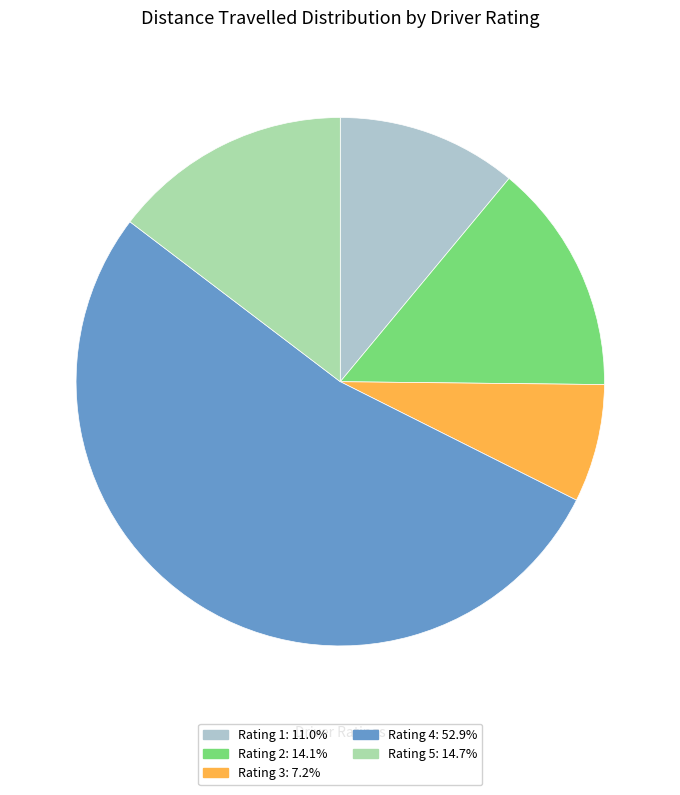

Does any single category account for the majority?

Yes